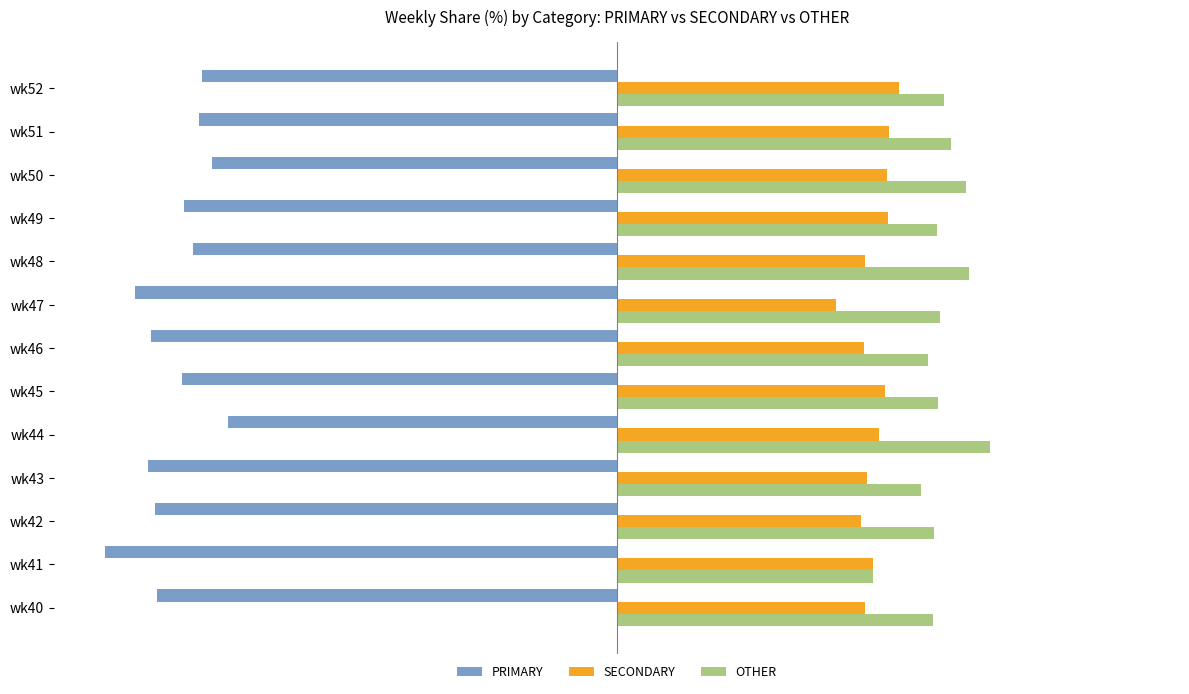

At which label does PRIMARY reach its peak?

wk44